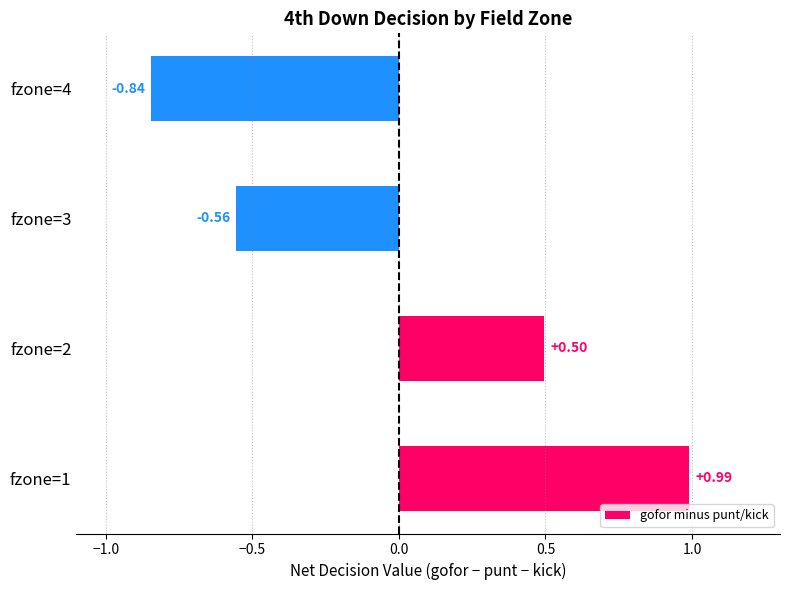

Between fzone=4 and fzone=2, which is larger?

fzone=2